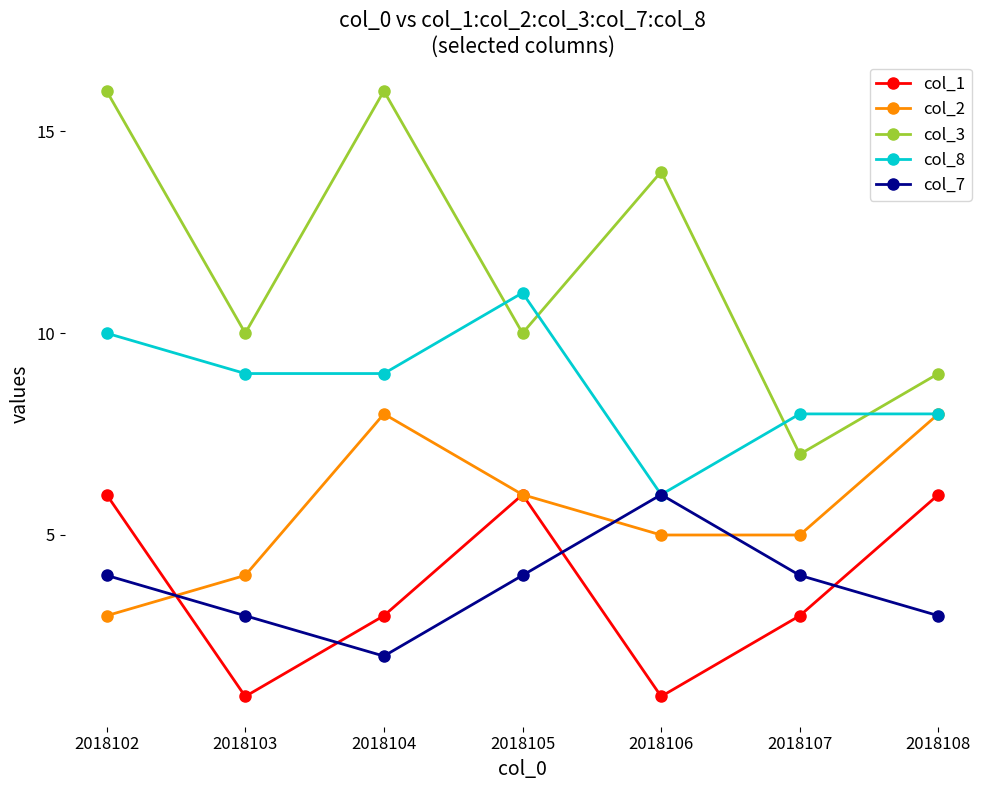

What is the value of the col_3 point at the 3rd from the left?

16